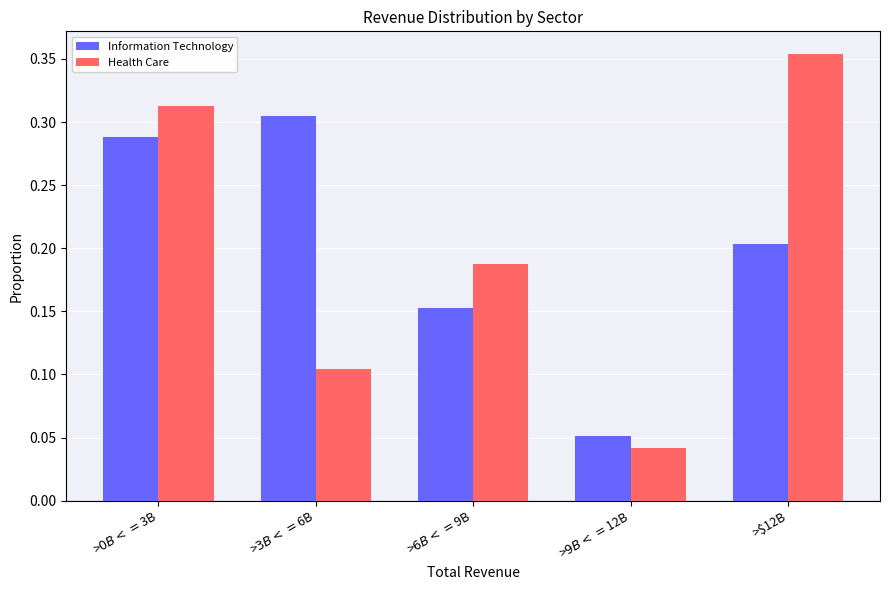

Which category has the highest value in the Health Care series?

>$12B